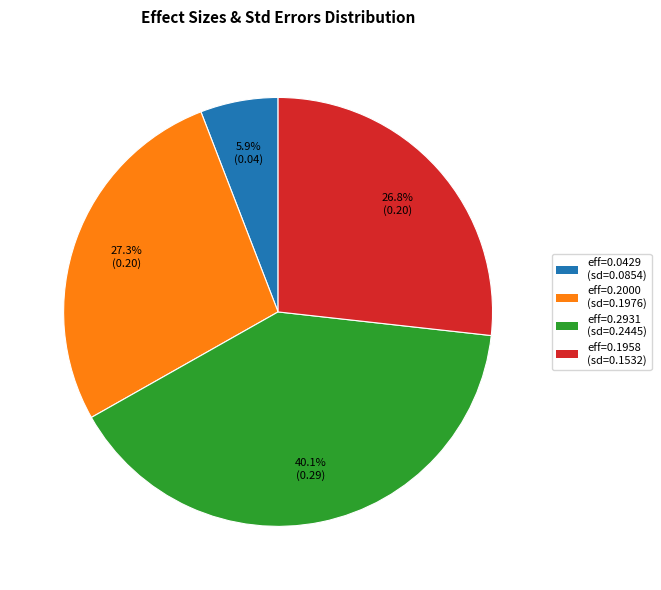

Is there a majority slice in this chart?

No